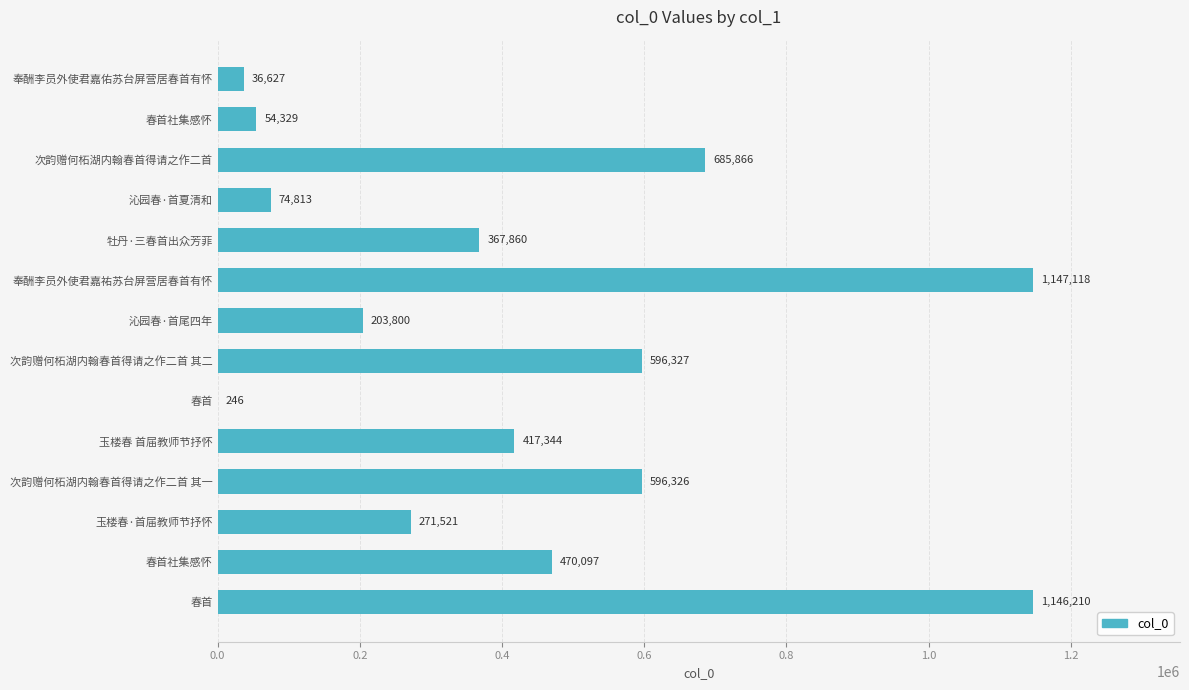

What is the sum of all values?

6068484